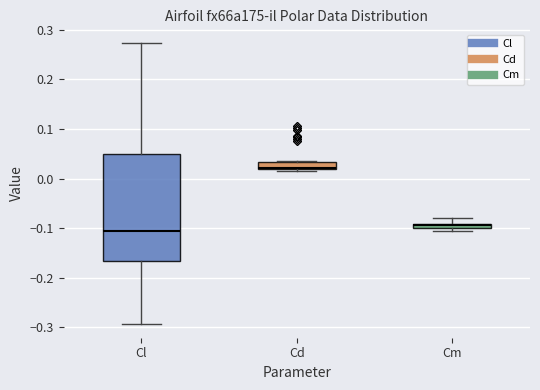

Where is the upper edge of the box for Cm on the y-axis? The values are not printed on the chart, so give them approximately, as read against the axis.

-0.09